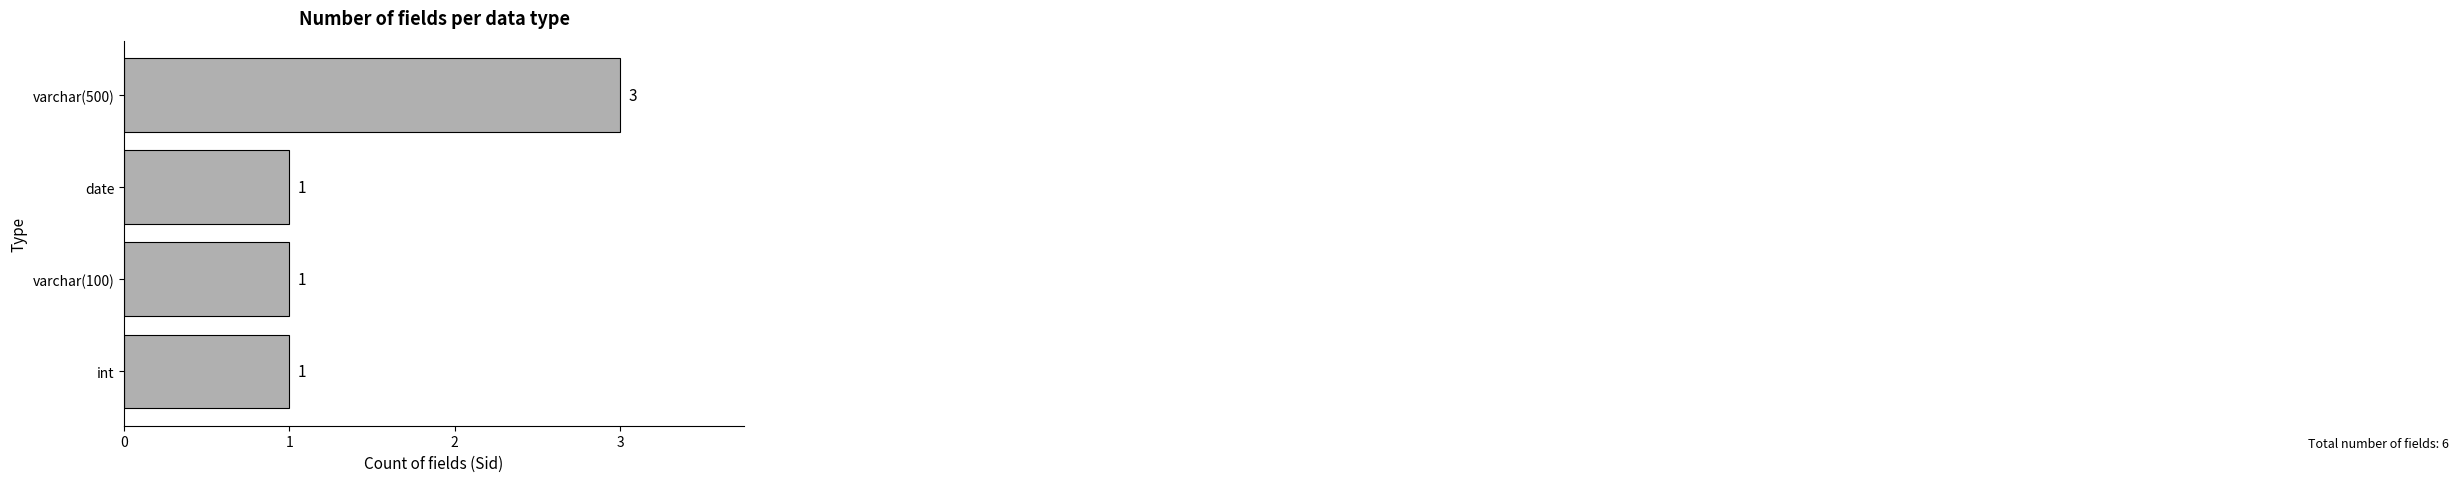

Are the bars grouped side by side (vs. stacked)?

No